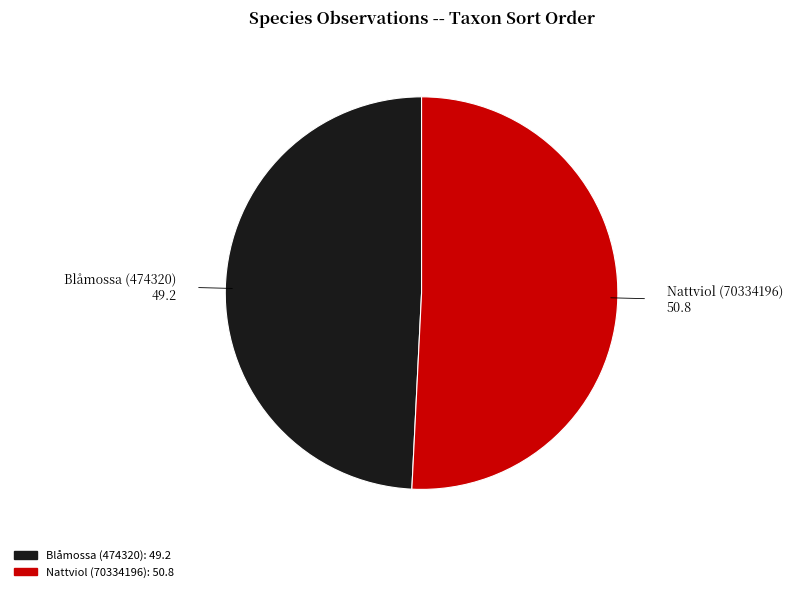

The Blåmossa (474320) slice represents 49% of the pie. True or false?

True